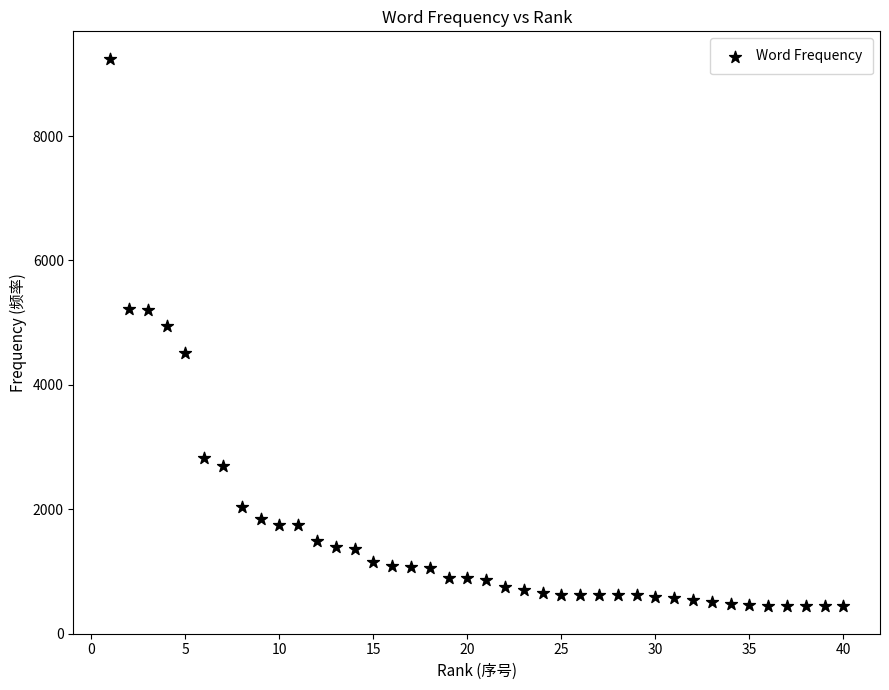

What Y value in the scatter plot is closest to 4841?

4951